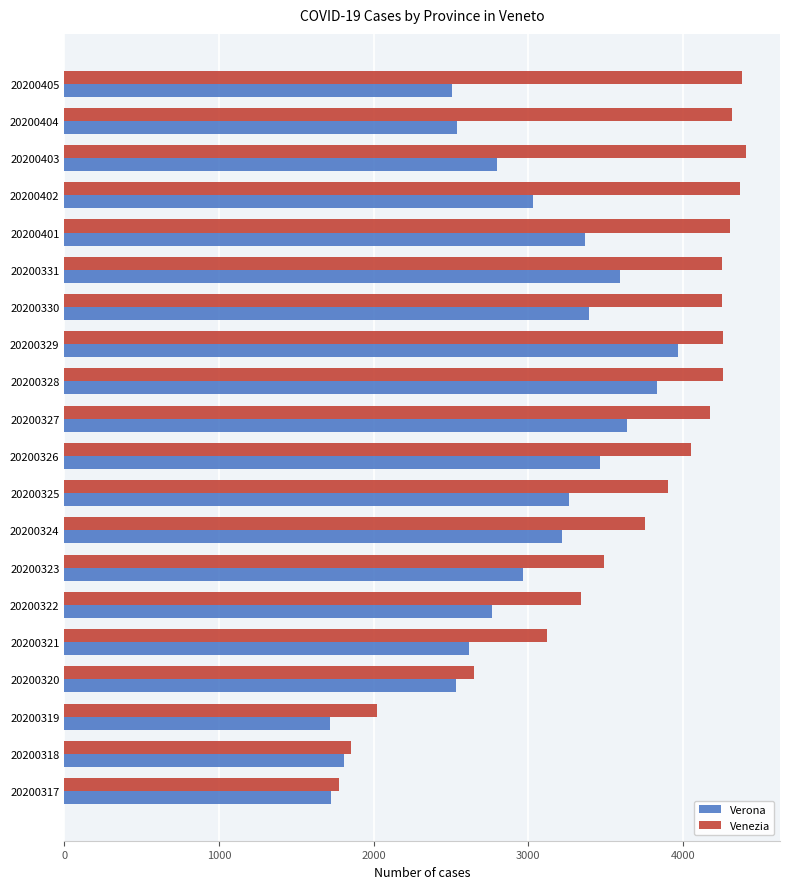

At which label does Verona reach its peak?

20200329